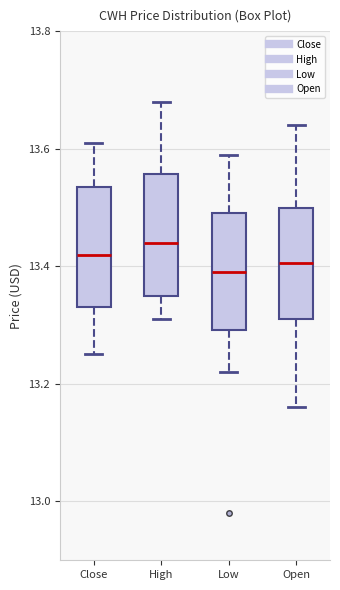

Reading left to right, transcribe this box plot: for each box, give where its median line is, the range the box spans, and where its two whiskers end, as read against the y-axis. The values are not printed on the chart, so give them approximately, as read against the axis.

Close: median 13.42, box 13.34 to 13.54, whiskers 13.26 to 13.62
High: median 13.44, box 13.36 to 13.56, whiskers 13.32 to 13.68
Low: median 13.40, box 13.30 to 13.50, whiskers 13.22 to 13.60
Open: median 13.40, box 13.32 to 13.50, whiskers 13.16 to 13.64